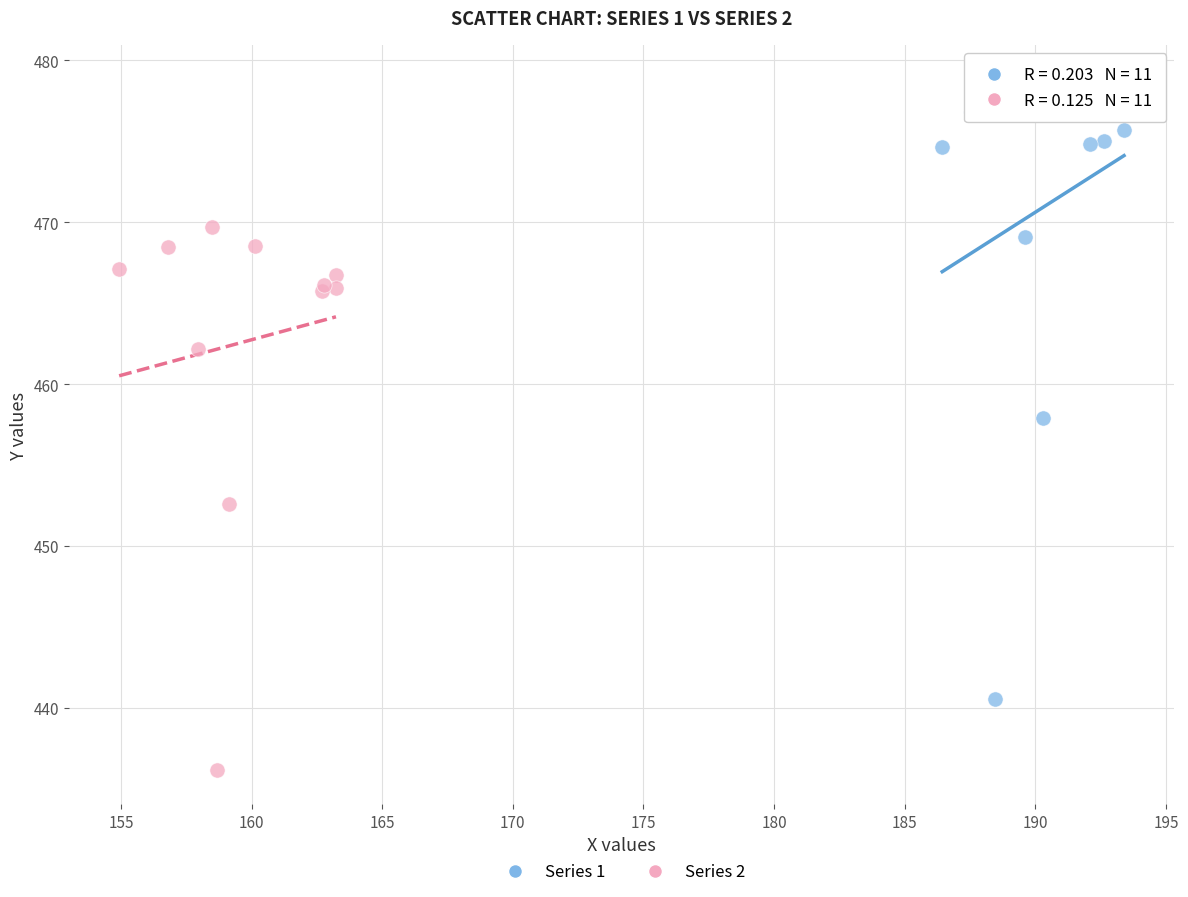

Which series has the largest Y range (max minus min)?

Series 1